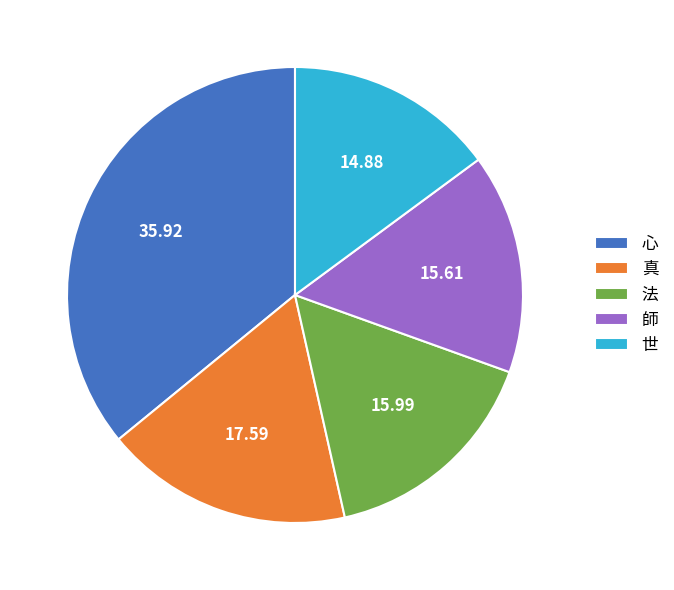

Which slice is the largest?

心